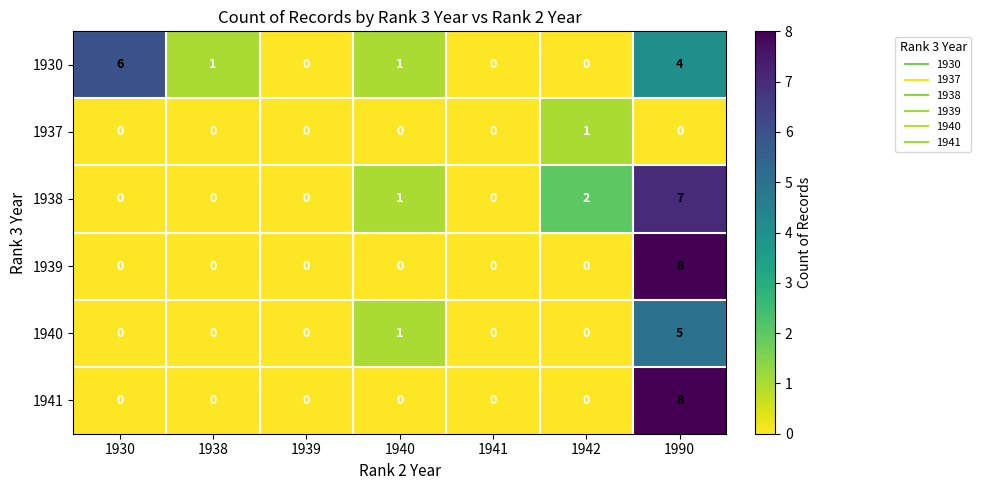

At which category does the chart reach its peak across all series?

1990